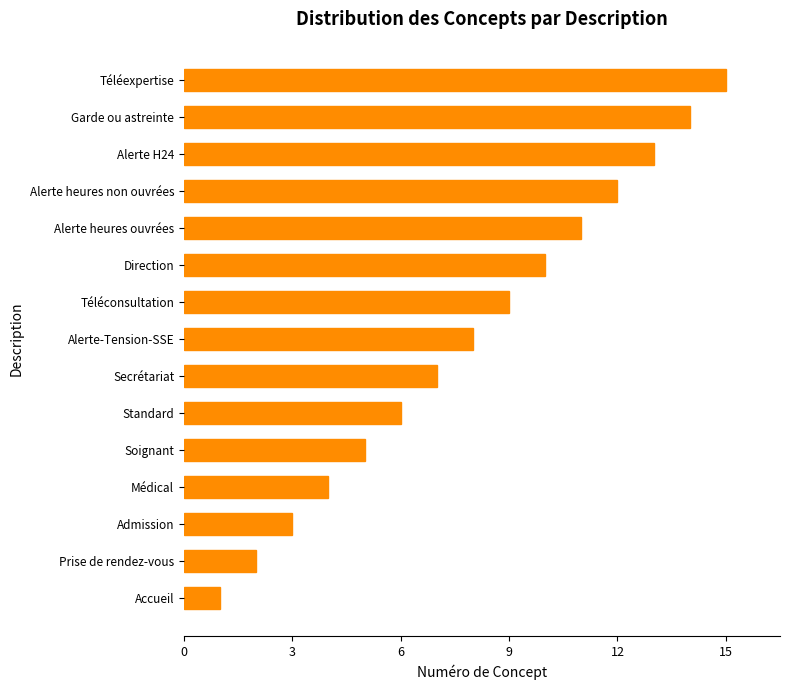

What is the sum of the values at Admission and Alerte heures non ouvrées?

15